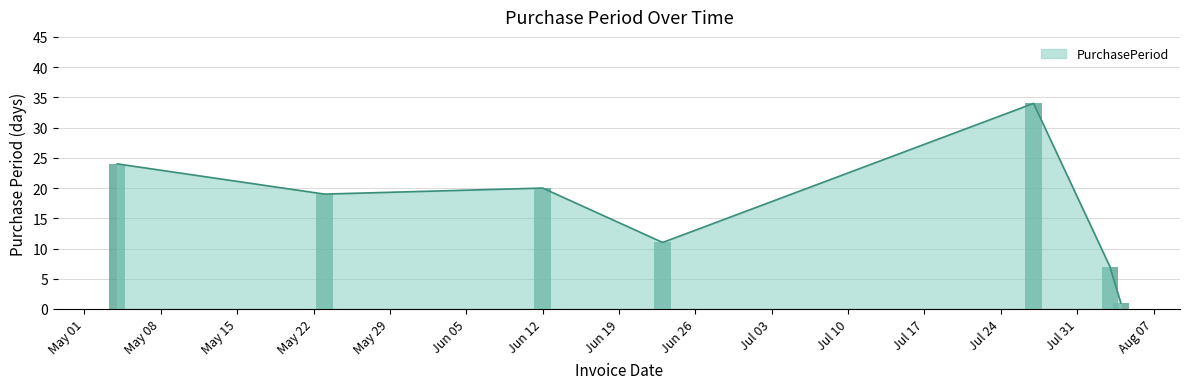

What is the change in value from 2017-06-23 to 2017-08-04?

-10